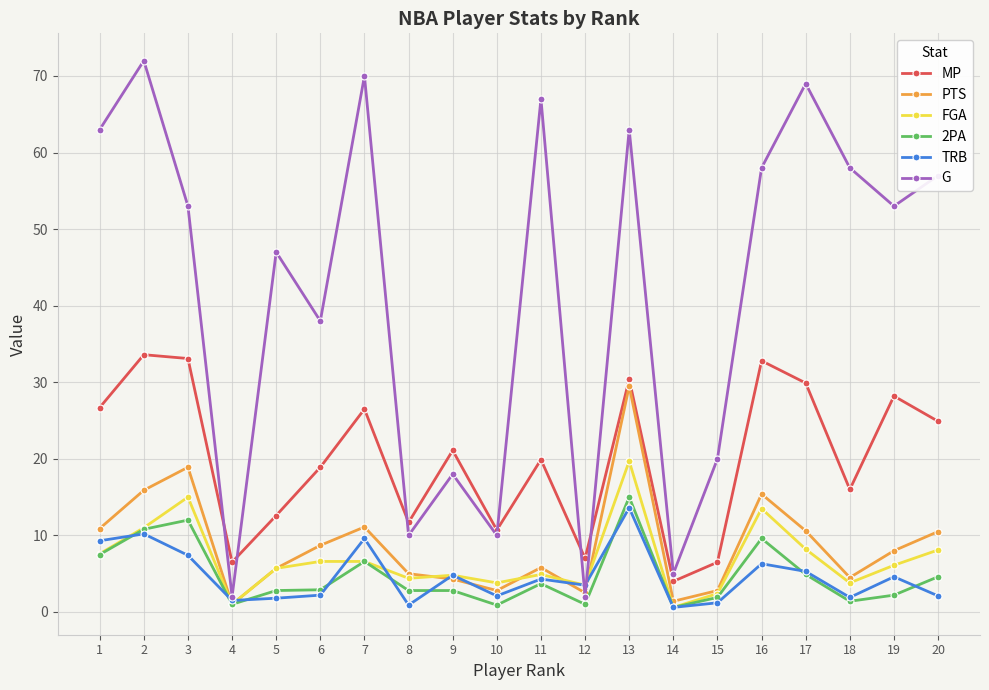

At which category does G reach its first local peak?

2